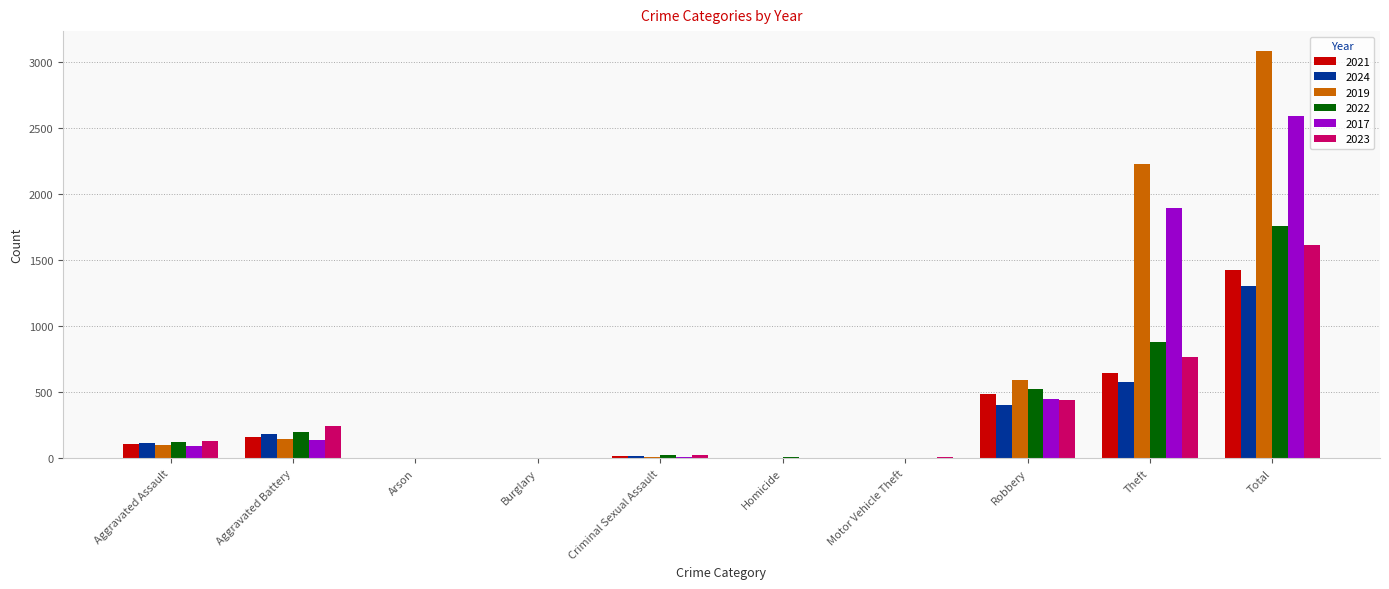

What is the sum of the 2019 values at Aggravated Battery and Aggravated Assault?

246